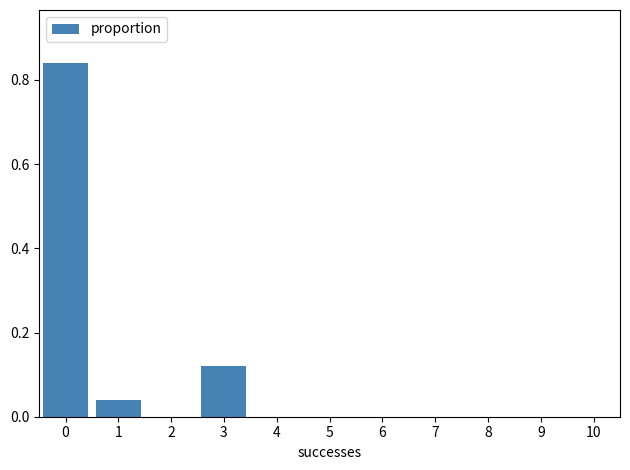

Reading left to right, list every bar in this chart as the range it spans on the x-axis followed by its height. The values are not printed on the chart, so give them approximately, as read against the axis.

-0.5 to 0.5: 0.84
0.5 to 1.5: 0.04
1.5 to 2.5: 0
2.5 to 3.5: 0.12
3.5 to 4.5: 0
4.5 to 5.5: 0
5.5 to 6.5: 0
6.5 to 7.5: 0
7.5 to 8.5: 0
8.5 to 9.5: 0
9.5 to 10.5: 0